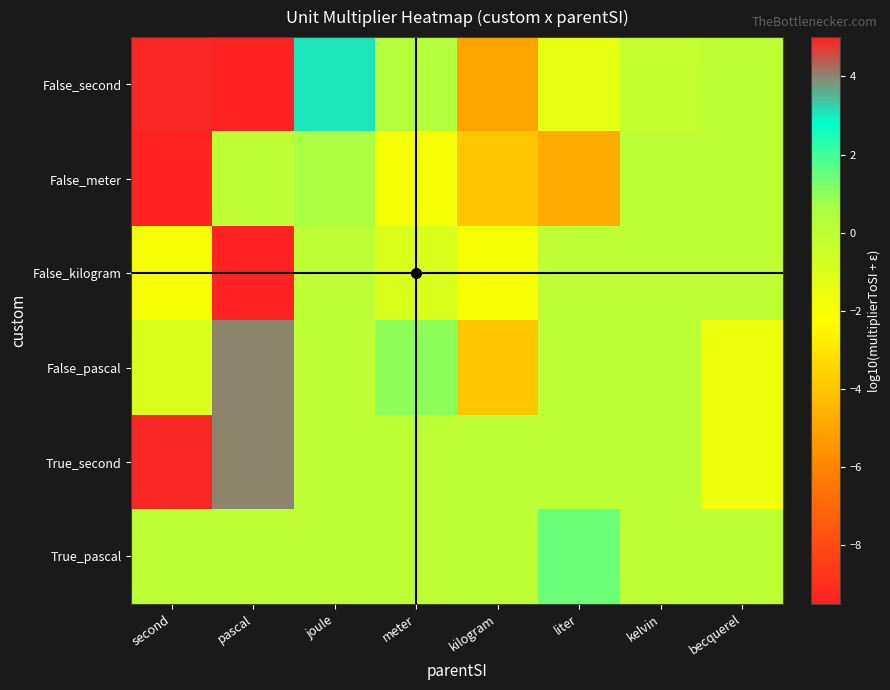

Which label corresponds to the largest value in the chart?

pascal